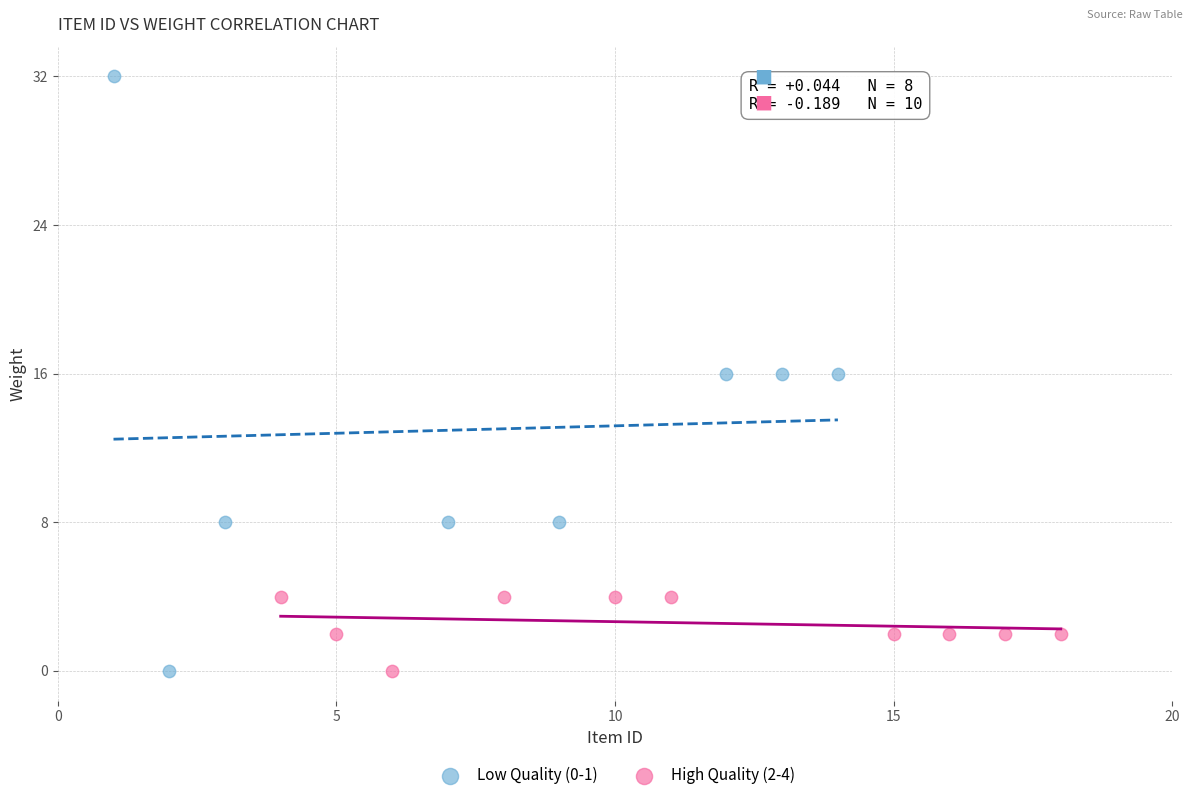

Which series has the widest spread of Y values?

Low Quality (0-1)